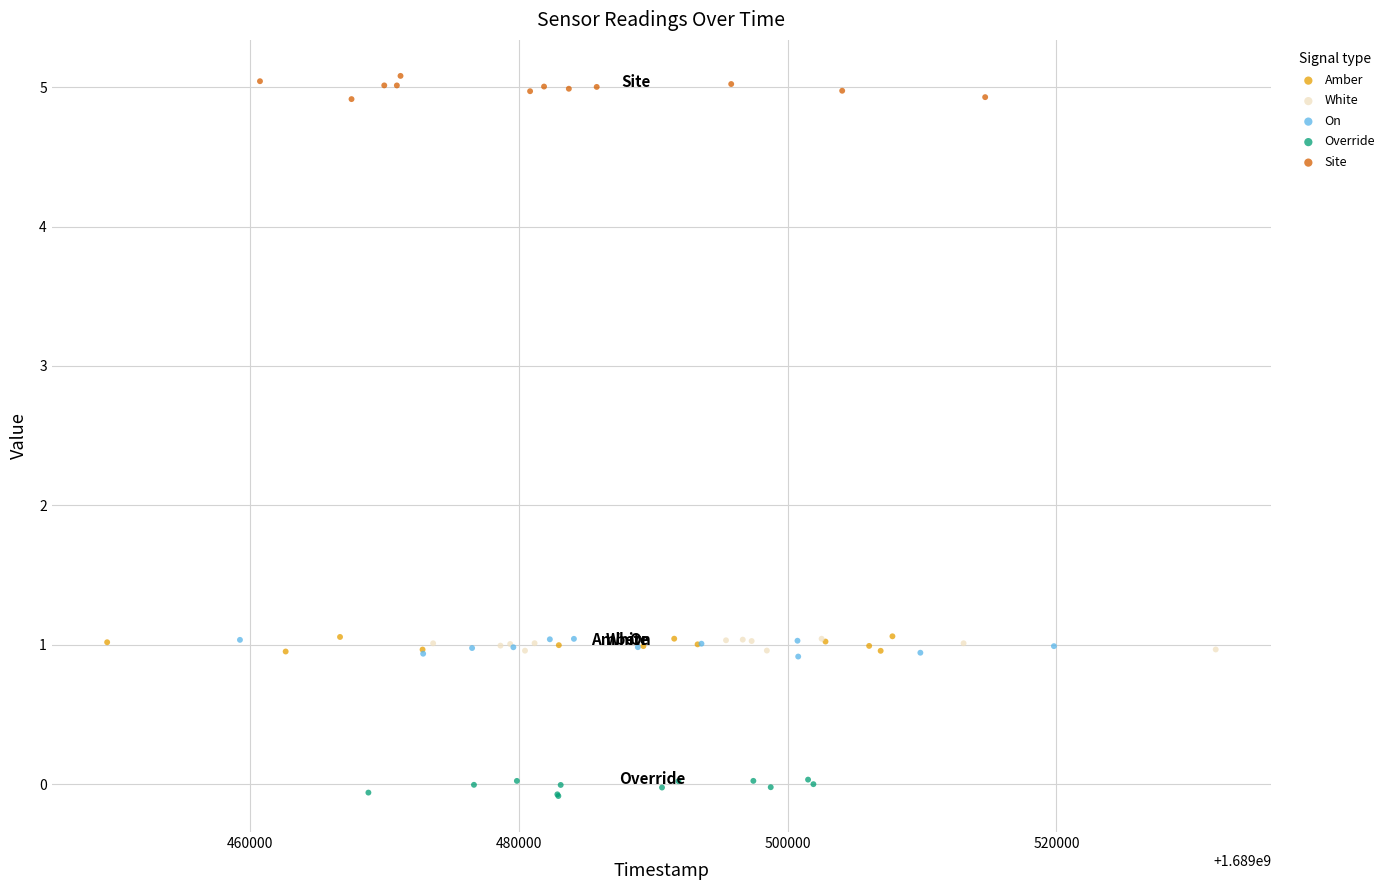

Which series reaches the minimum Y coordinate?

Override